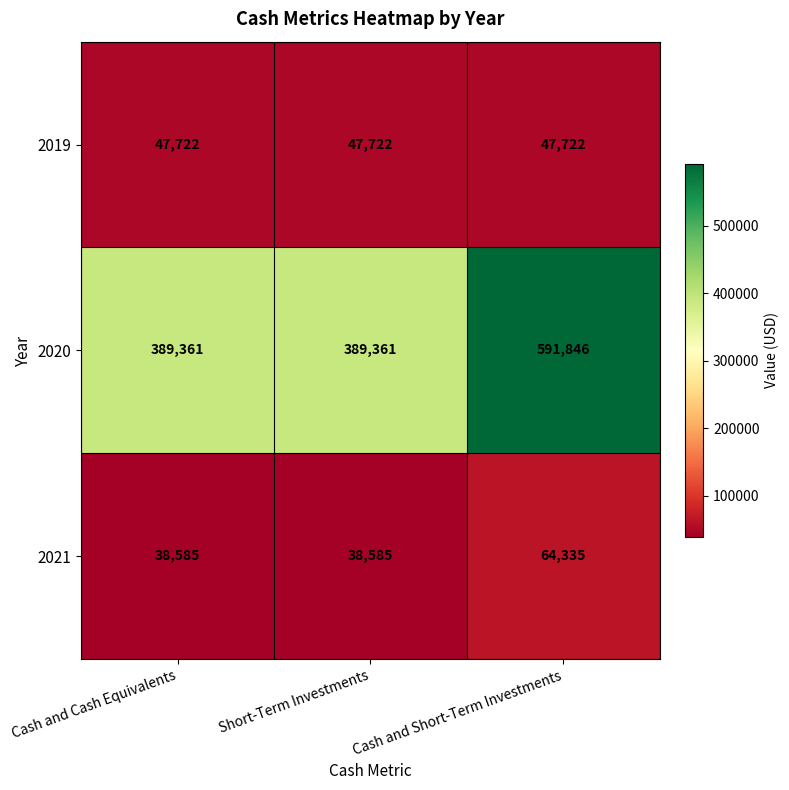

At how many categories does at least one series exceed 430273?

1